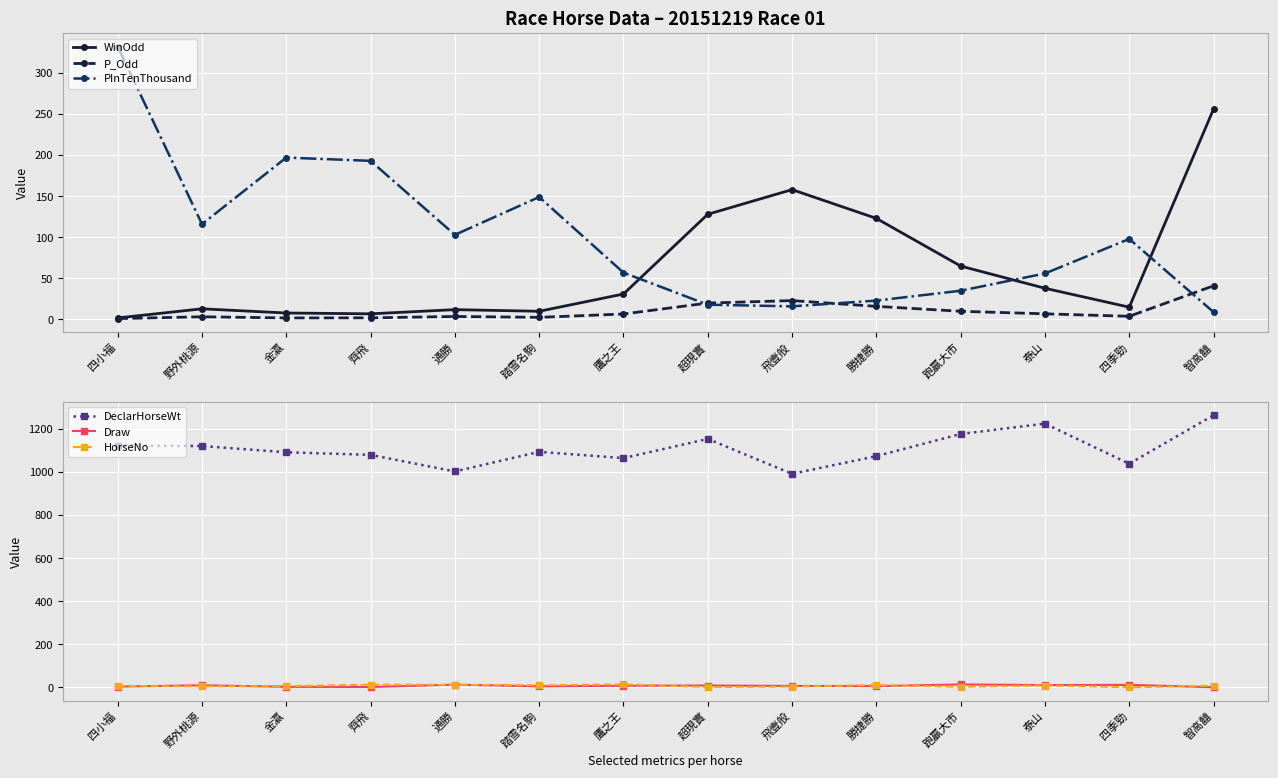

True or false: DeclarHorseWt has a value of 1154.0 at 超現實.

True